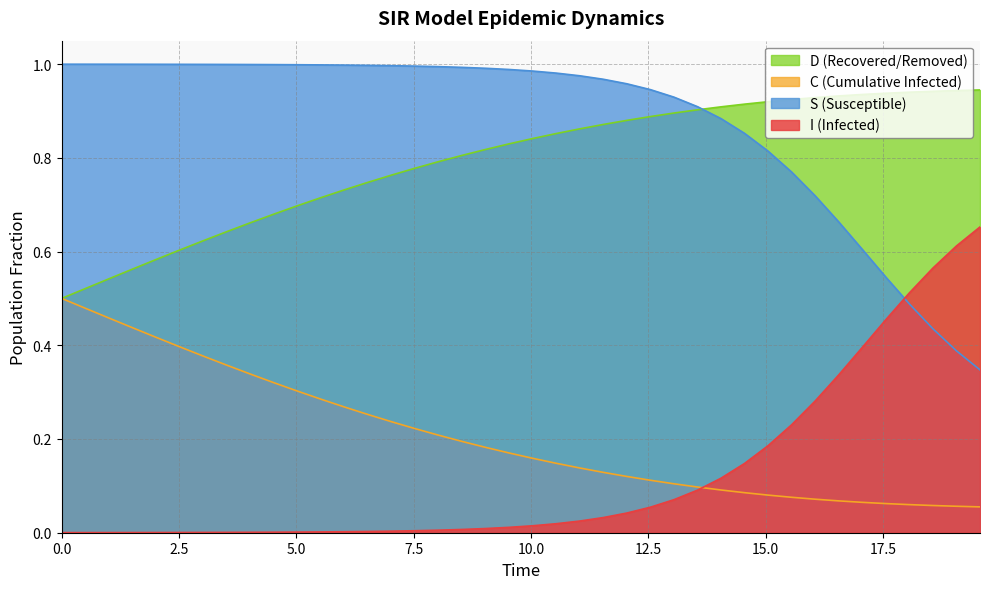

Which series has the largest total across all categories?

S (Susceptible)